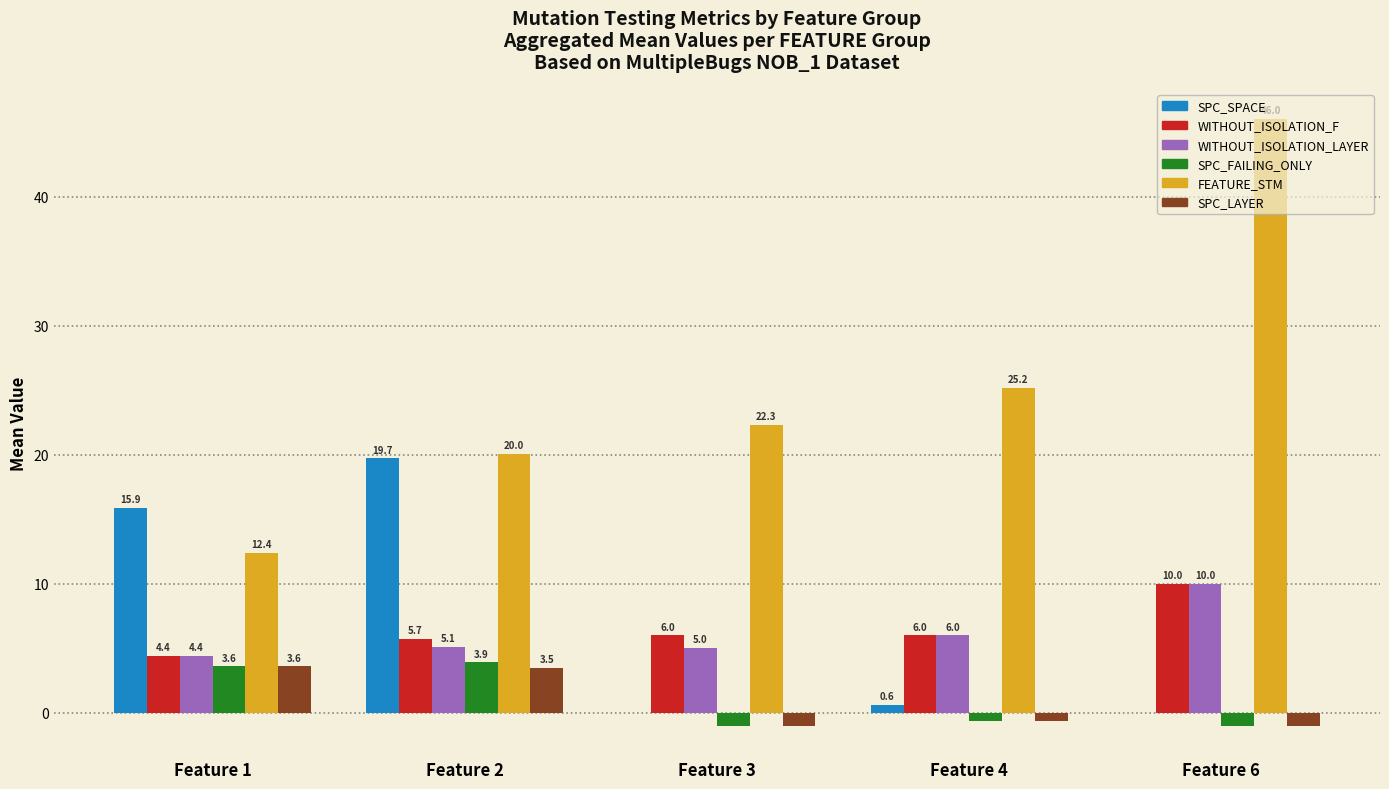

The SPC_LAYER series shows 1.3 at Feature 1. True or false?

False